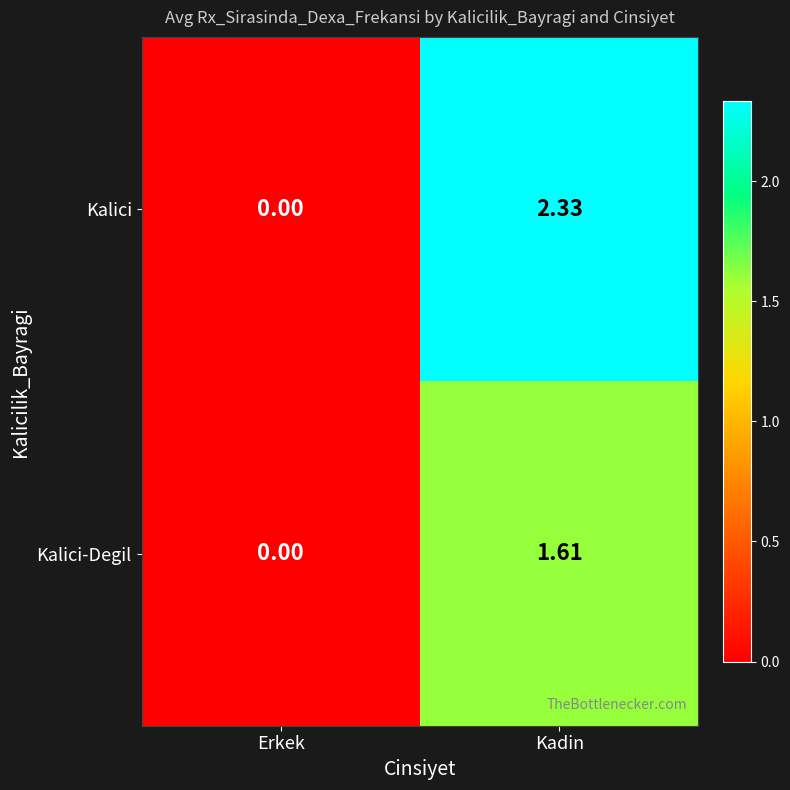

Which series has the largest range (max minus min)?

Kalici